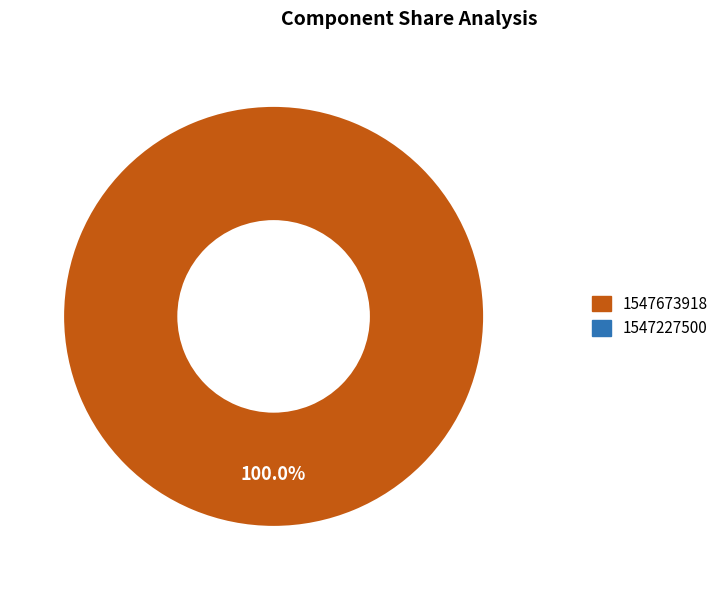

Which has a higher value, 1547227500 or 1547673918?

1547673918